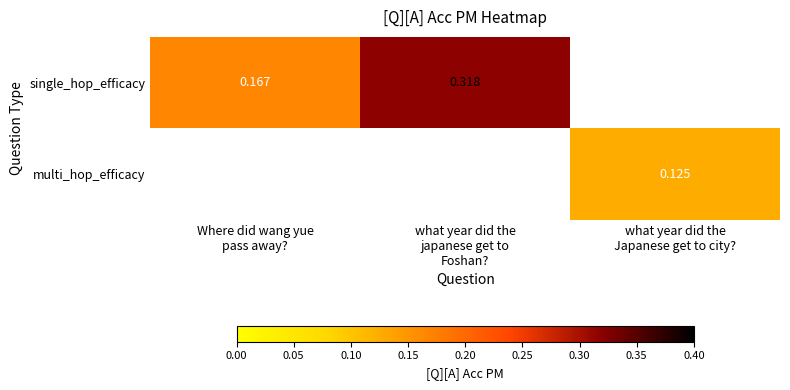

Rank the series at Where did wang yue pass away? from highest to lowest value.

single_hop_efficacy, multi_hop_efficacy